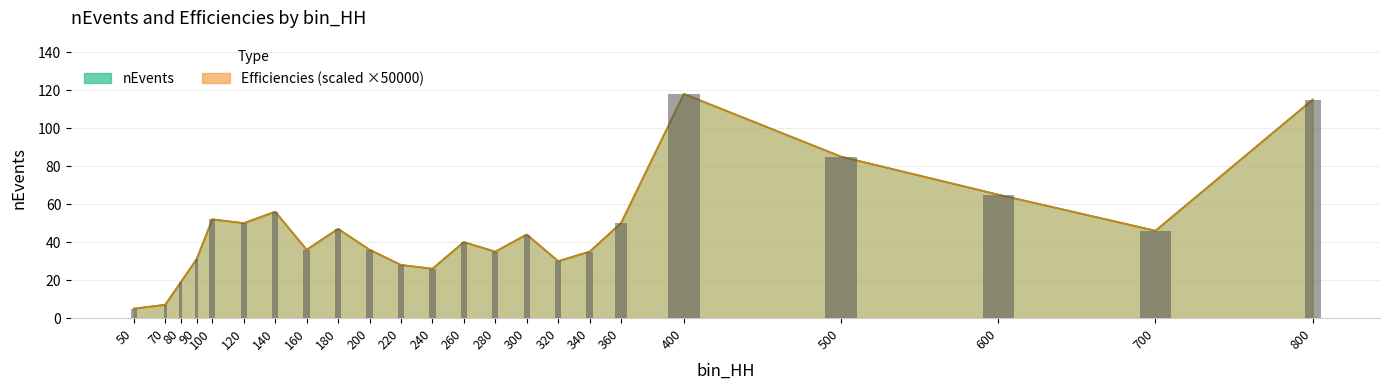

Is the value of nEvents at 120 greater than the value of Efficiencies at 120?

No